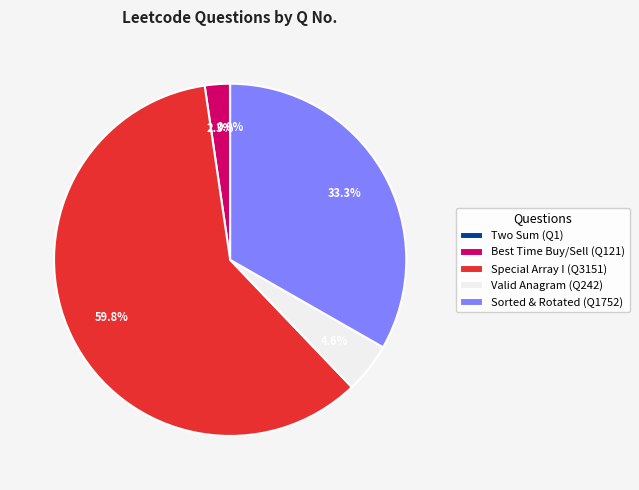

Which slice is the largest?

Special Array I (Q3151)